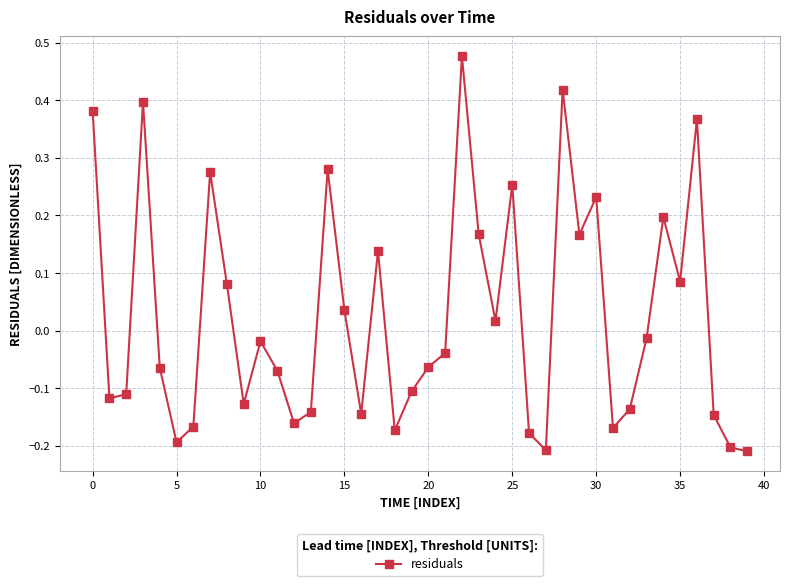

True or false: there are more than 1 points higher than both neighbors.

True